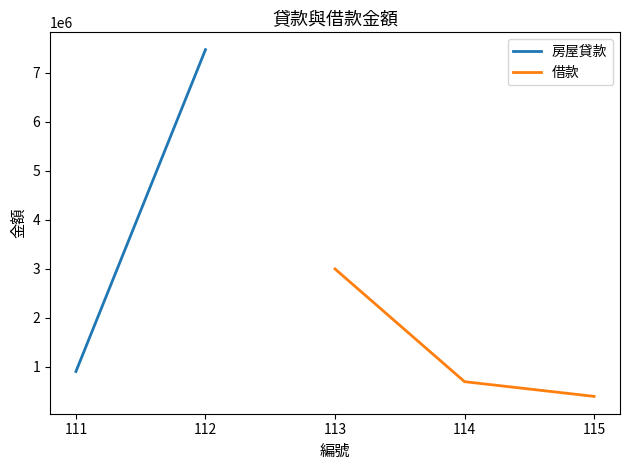

What is the average value?

1366667